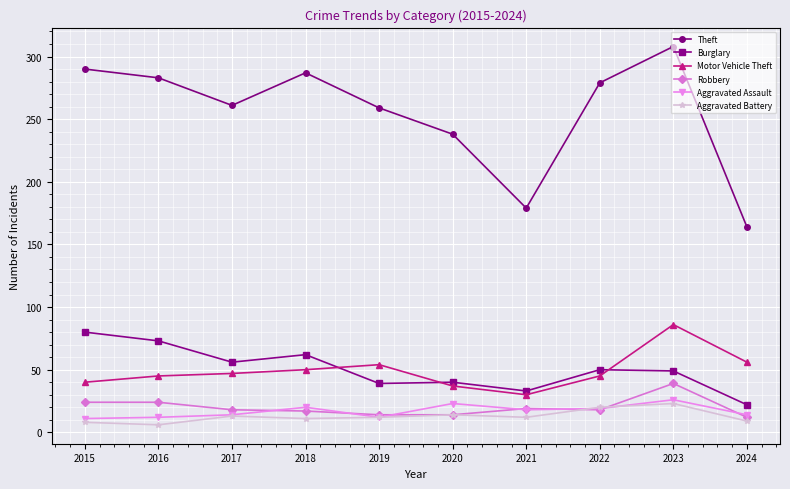

What is the spread (max minus min) of values at 2017?

248